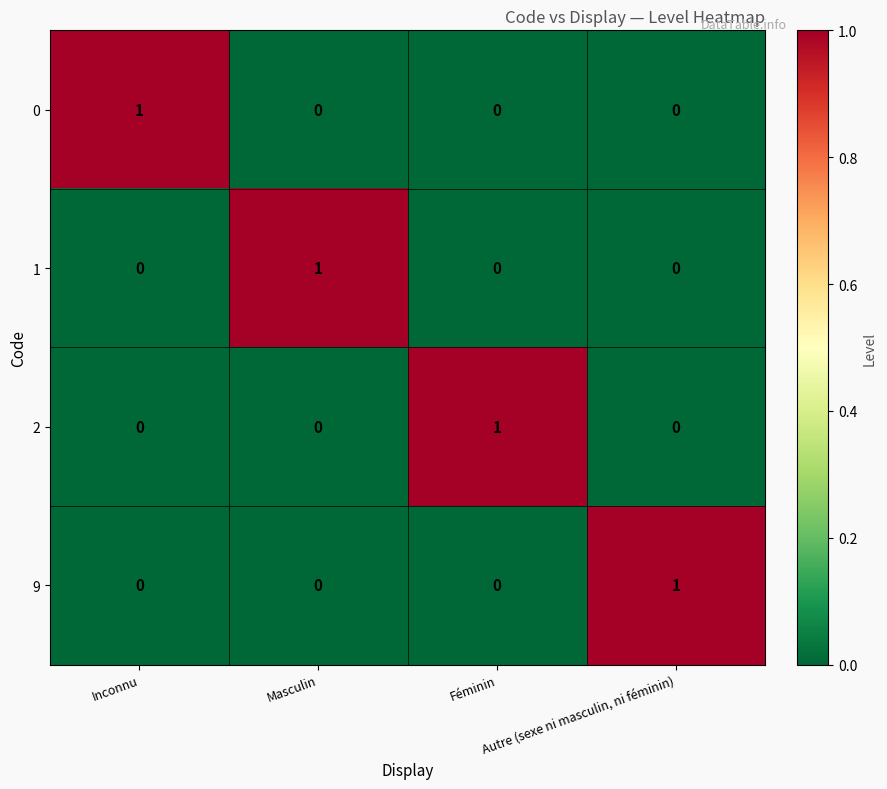

At how many categories does at least one series exceed 0?

4